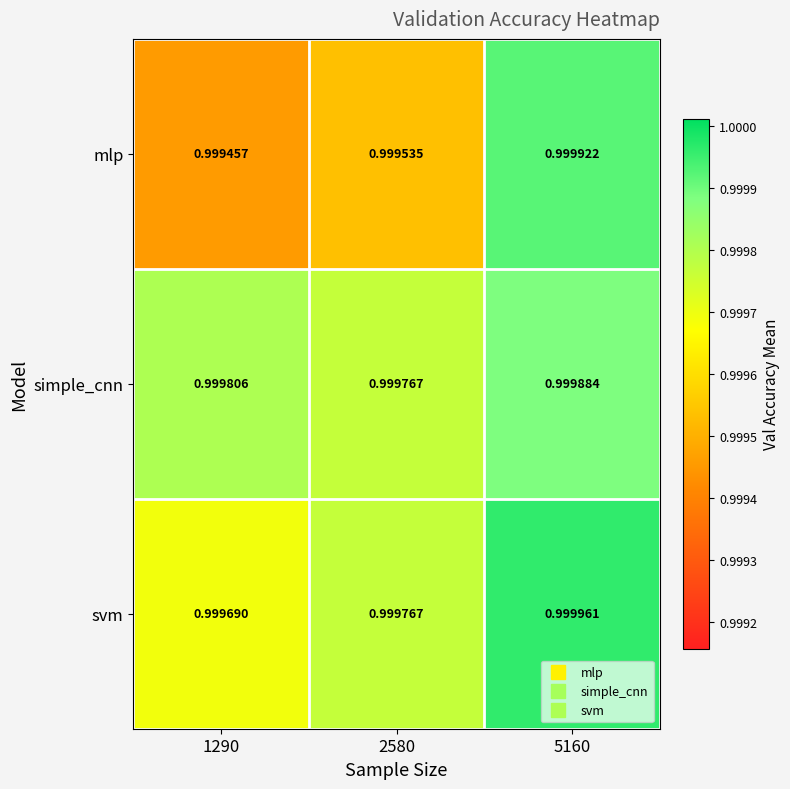

At 1290, list the series in order from smallest to largest.

mlp, svm, simple_cnn